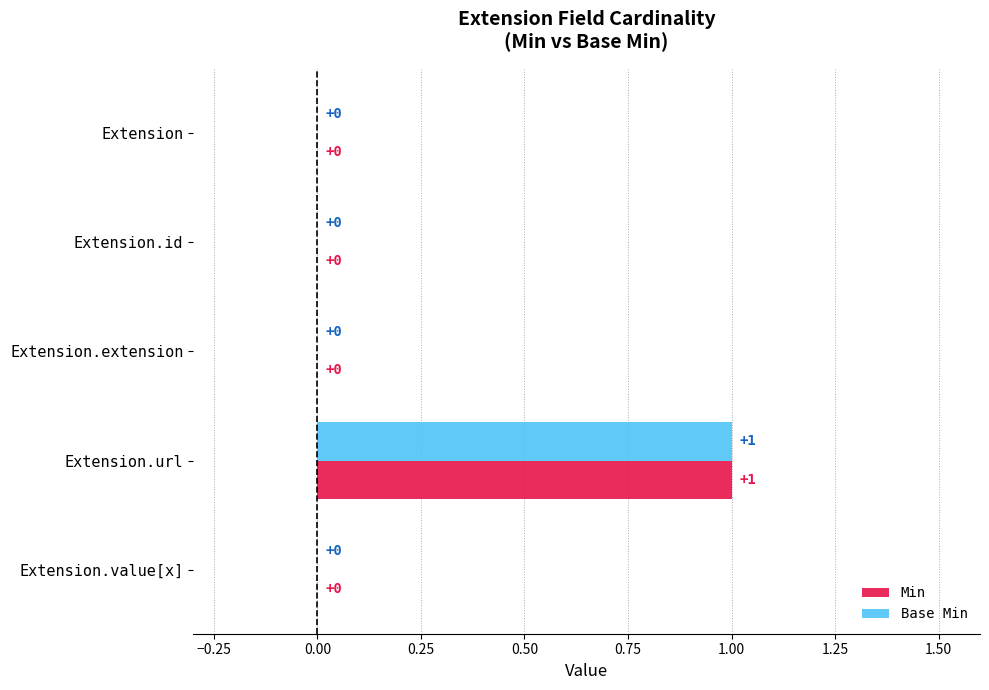

Is the value of Base Min at Extension.value[x] greater than the value of Min at Extension.url?

No